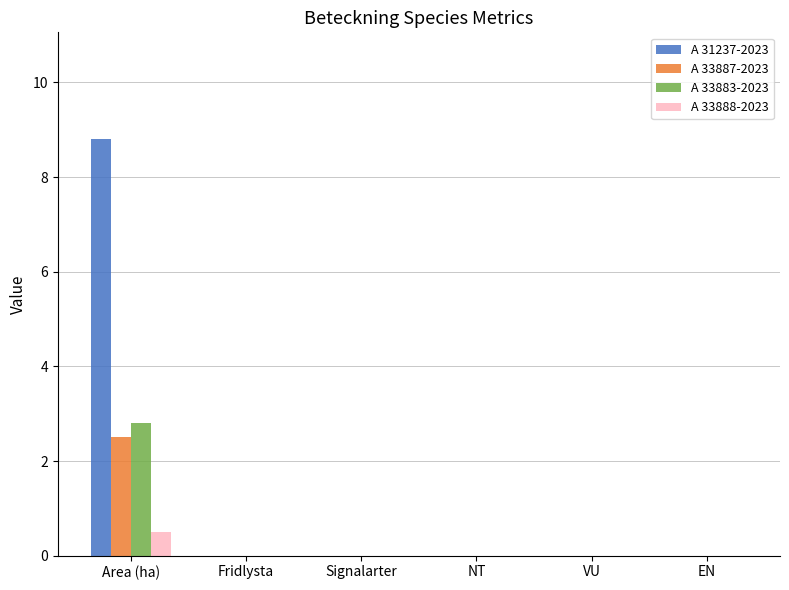

What is the sum of all A 33888-2023 values?

0.5